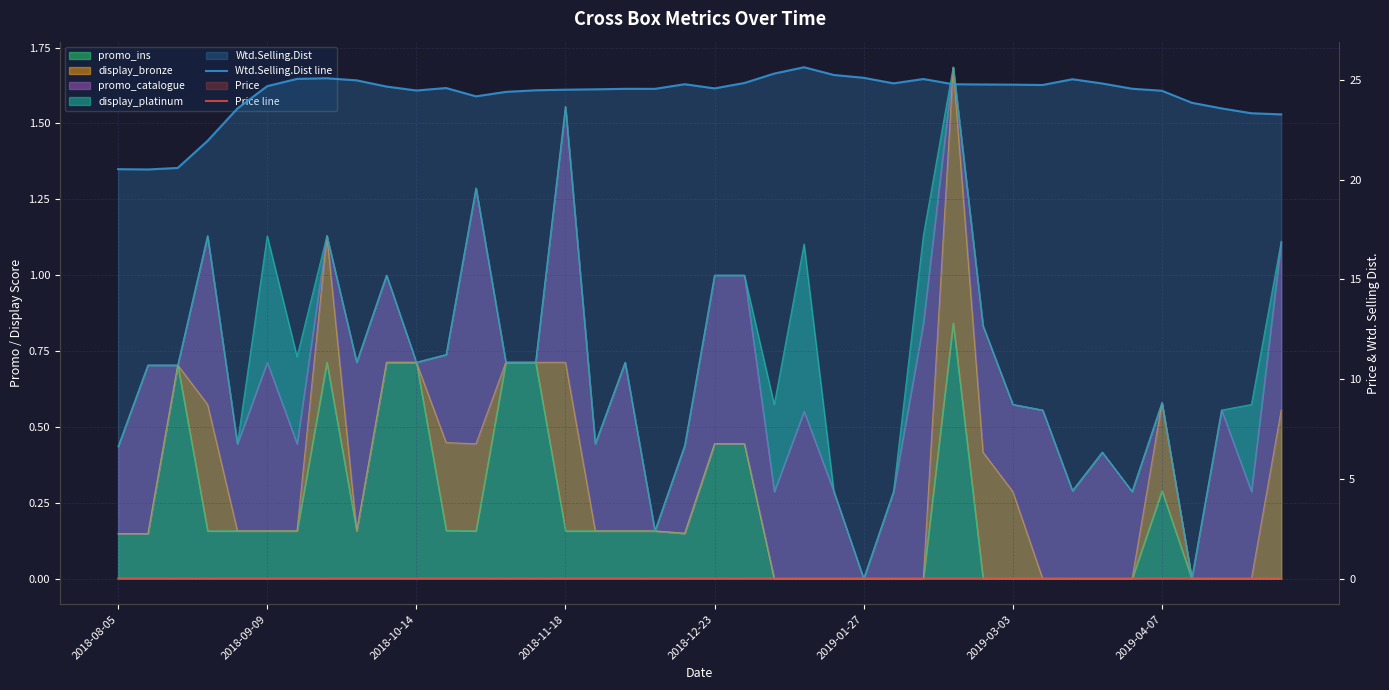

True or false: Wtd.Selling.Dist line and Price line cross at least once.

False